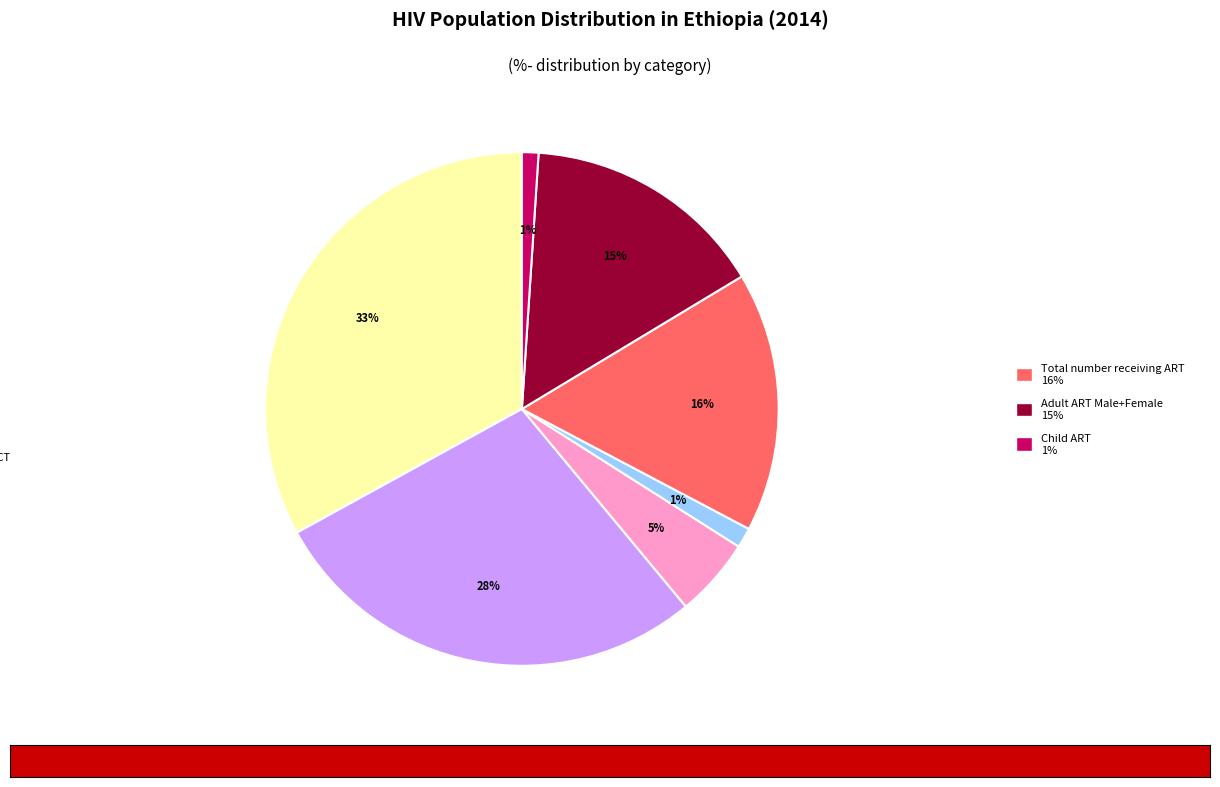

Is there a majority slice in this chart?

No